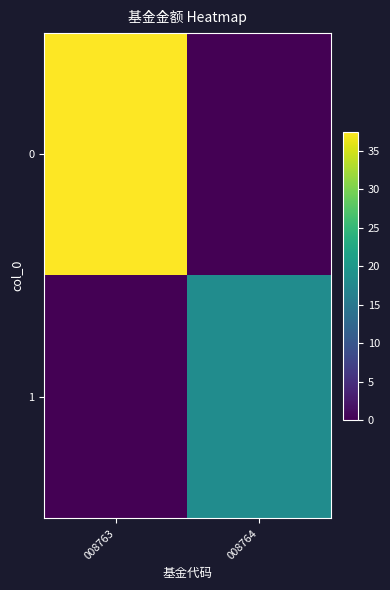

Between 008764 and 008763, which is larger?

008763